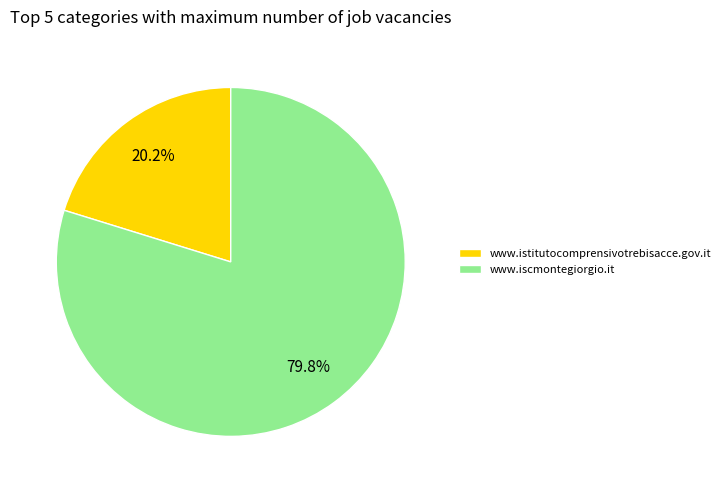

Which slice is the largest?

www.iscmontegiorgio.it